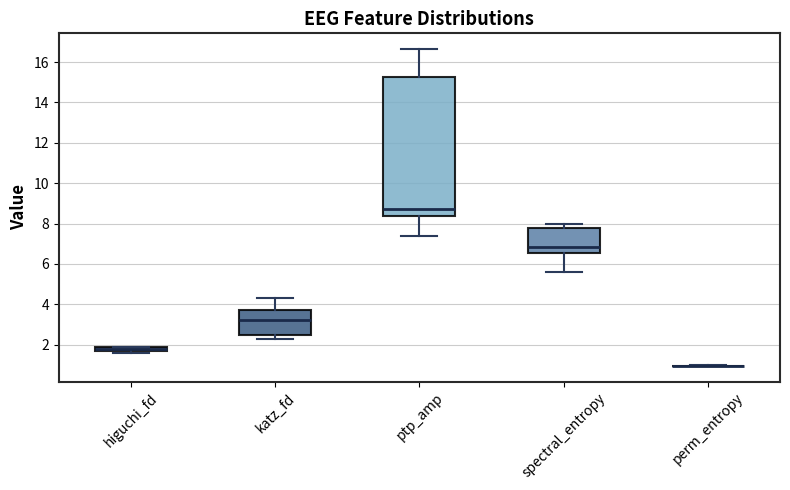

Which box is the tallest, from its lower edge to its upper edge?

ptp_amp